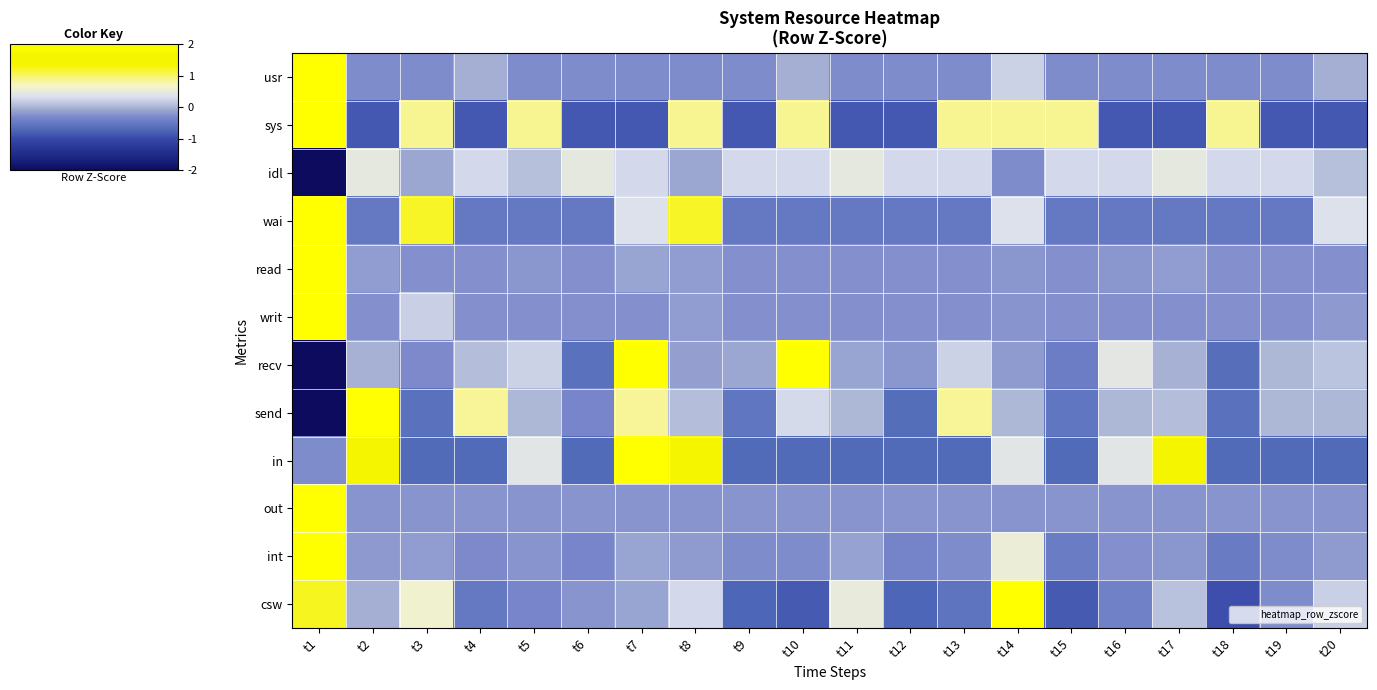

Which series has the largest total across all categories?

idl